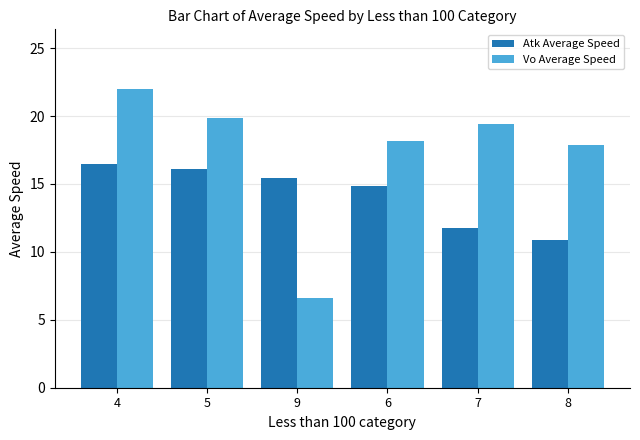

Rank the series by their average value, from lowest to highest.

Atk Average Speed, Vo Average Speed